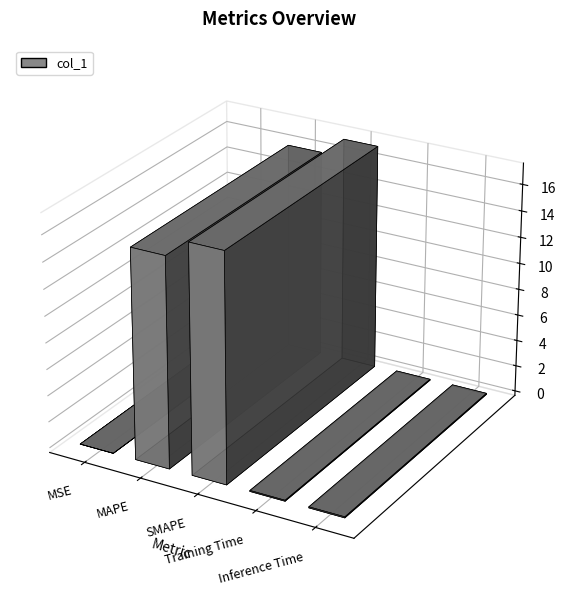

At which category does the chart reach its peak across all series?

SMAPE